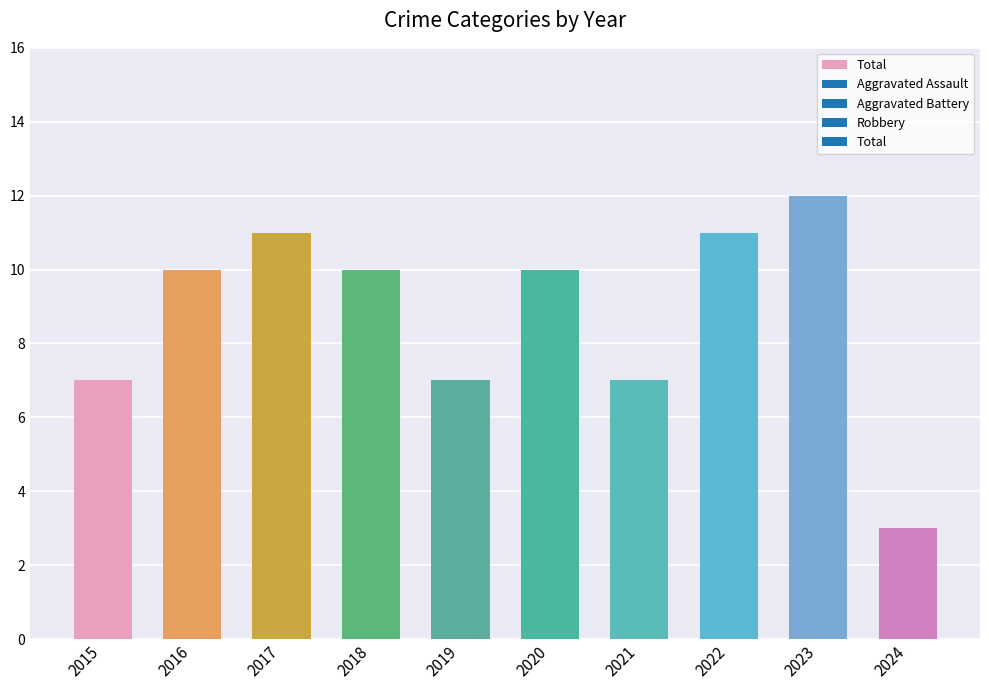

What is the value of the 10th bar from the left?

3